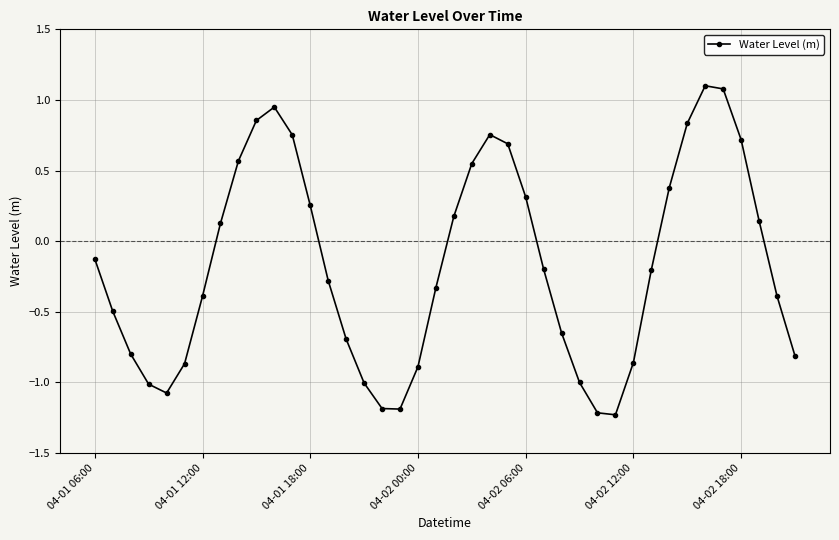

What is the maximum value shown in the chart?

1.1